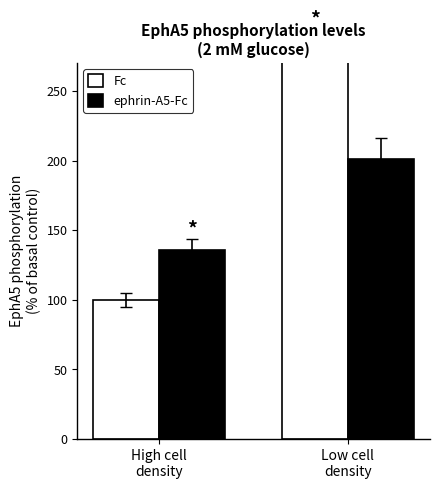

Where is ephrin-A5-Fc nearest to the value 168?

High cell
density